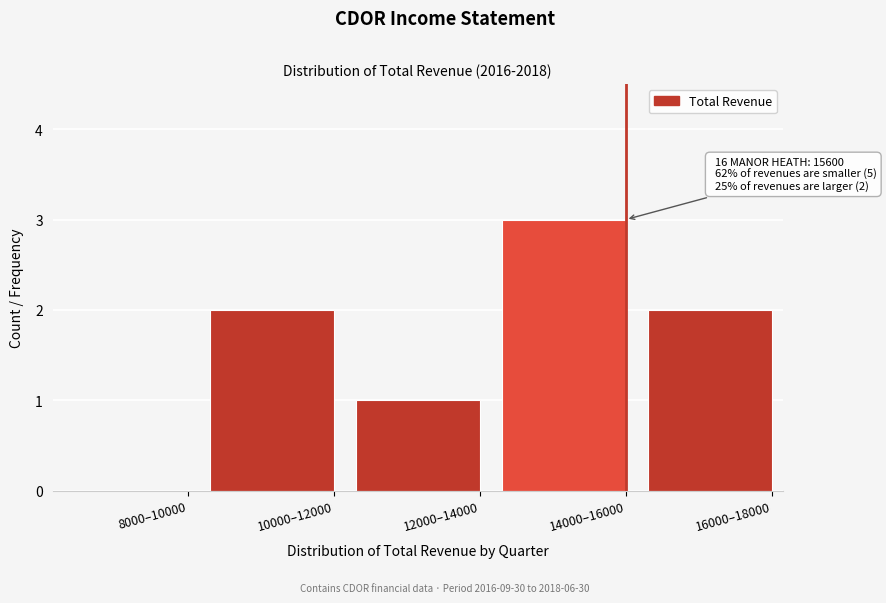

Reading left to right, what are all the values shown in this chart?

8000–10000=0	10000–12000=2	12000–14000=1	14000–16000=3	16000–18000=2